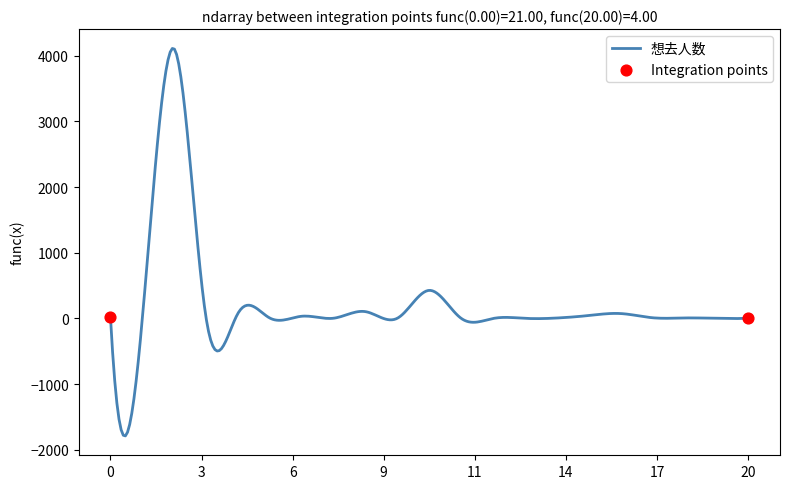

What is the difference between the maximum and minimum values?

5900.9